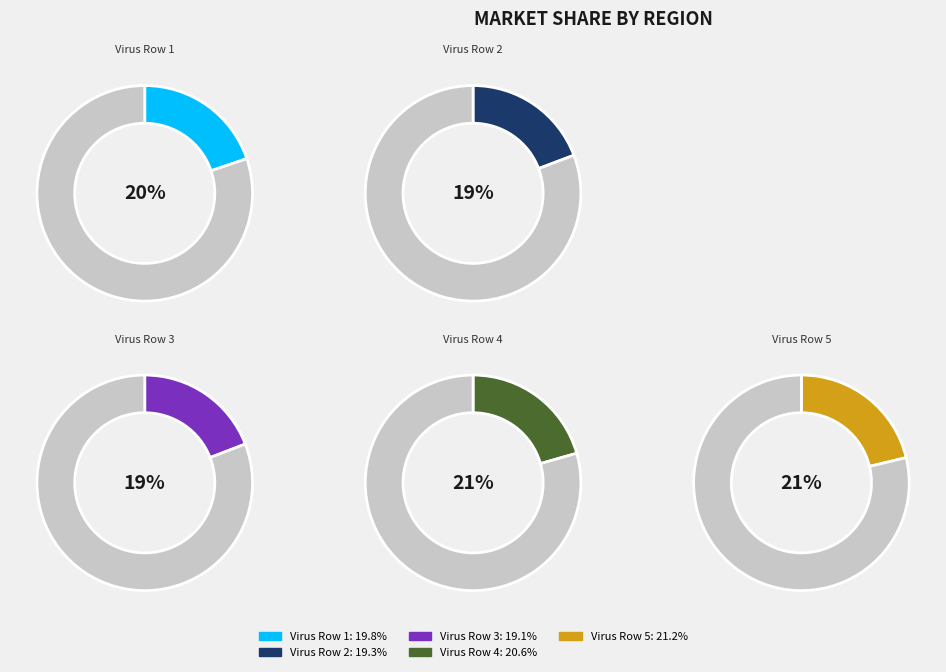

Which category has the biggest portion of the pie?

Virus Row 5